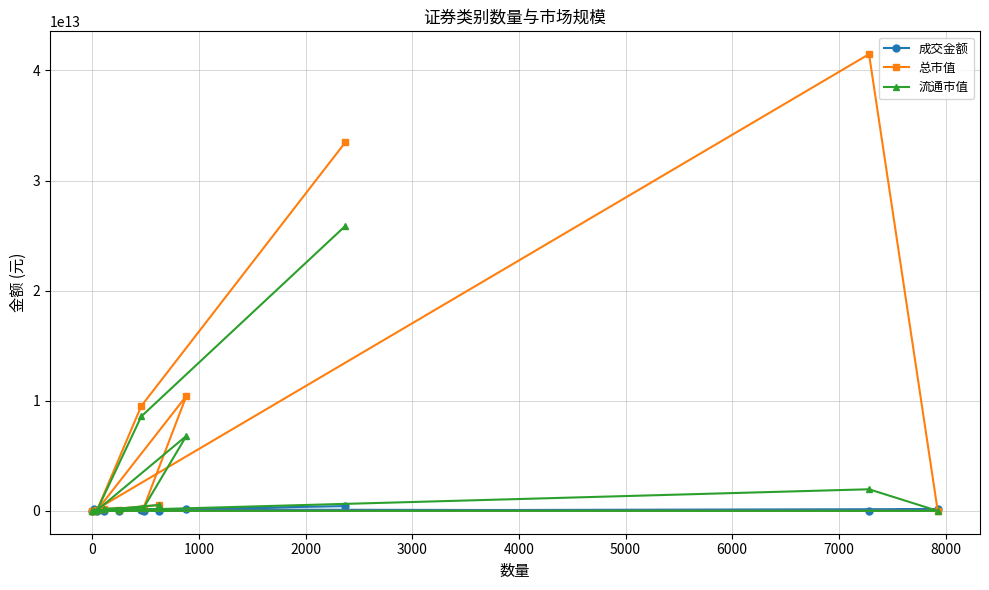

What is the value of the 流通市值 point at the 3rd from the left?

51000193315.3